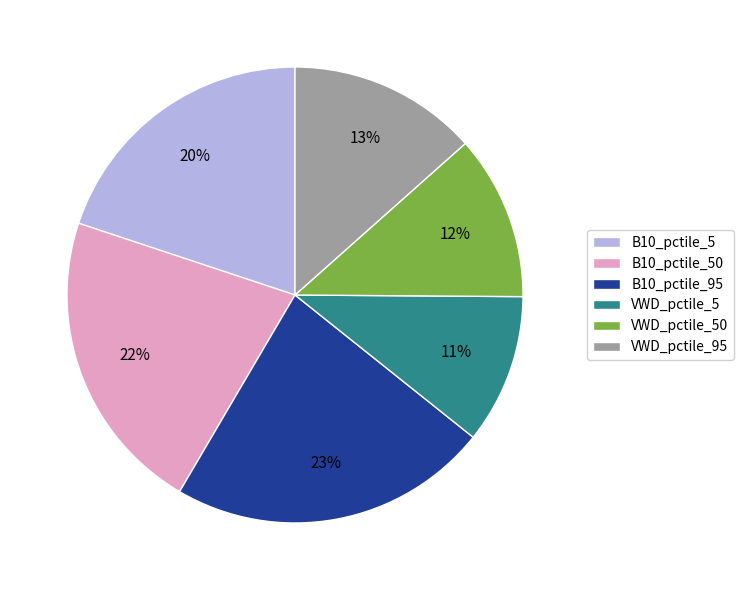

Count the number of slices in the pie.

6